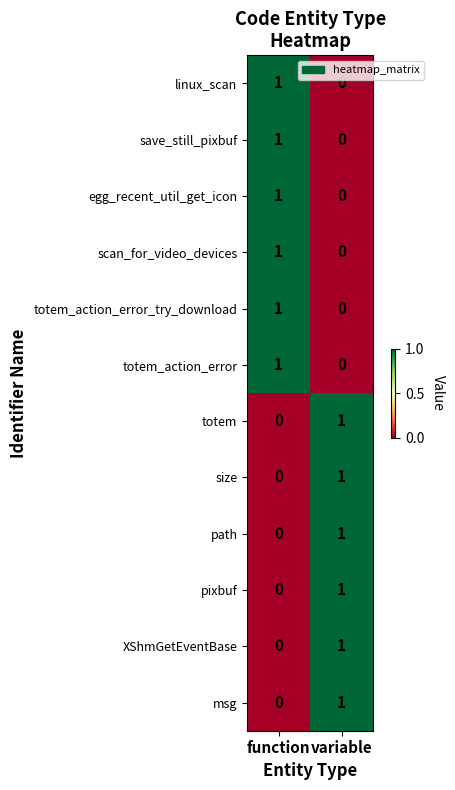

The value of totem at variable is 1. True or false?

True